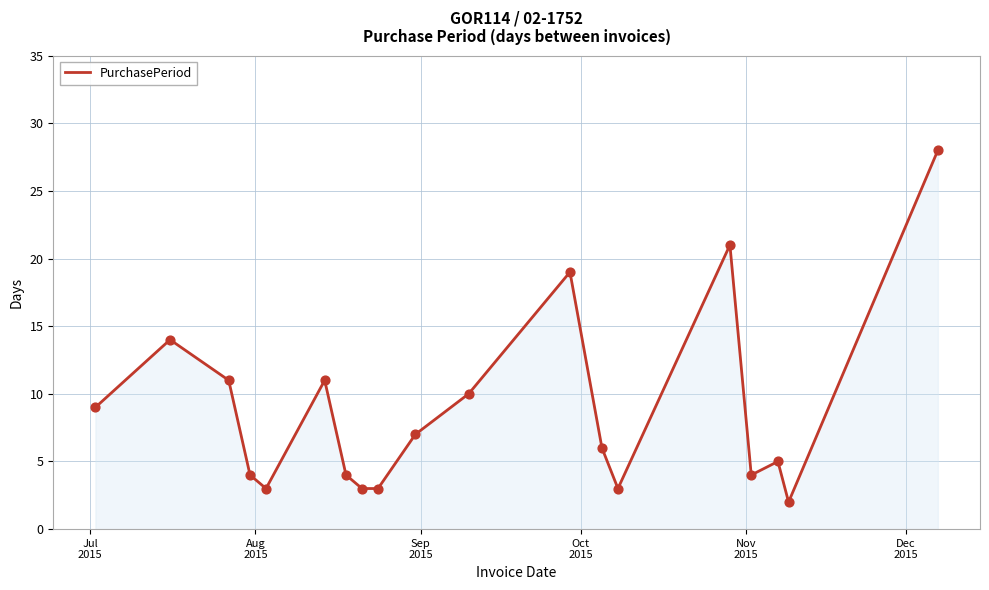

What is the maximum value shown in the chart?

28